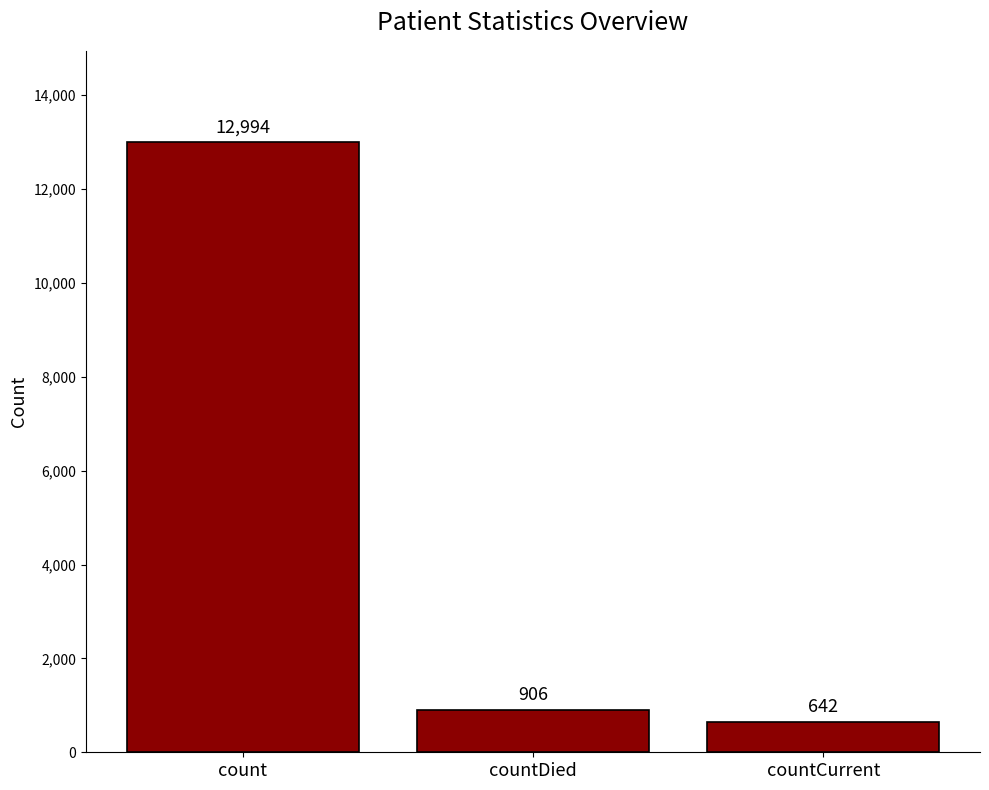

Which has a higher value, countCurrent or count?

count